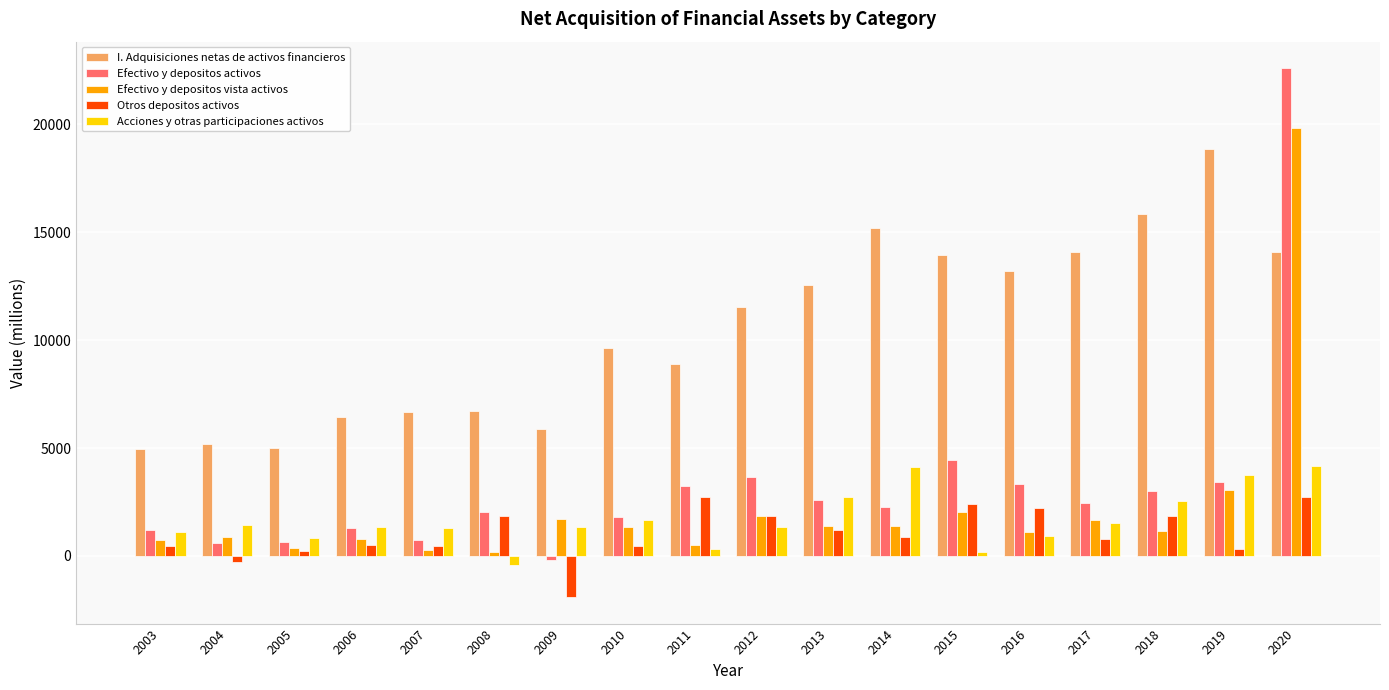

What is the difference between the highest and lowest values at 2007?

6384